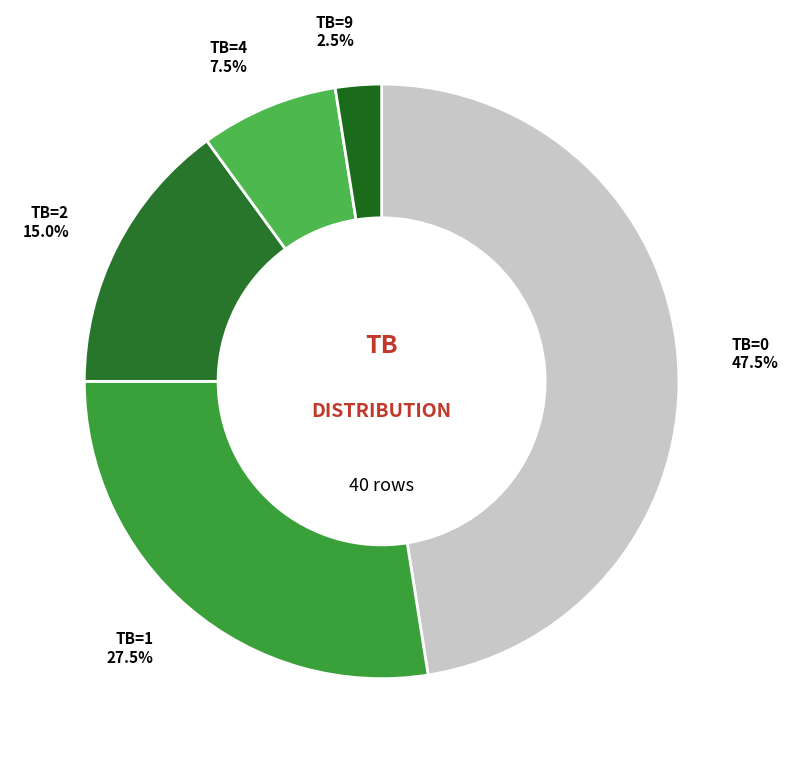

Which slice is the smallest?

TB=9